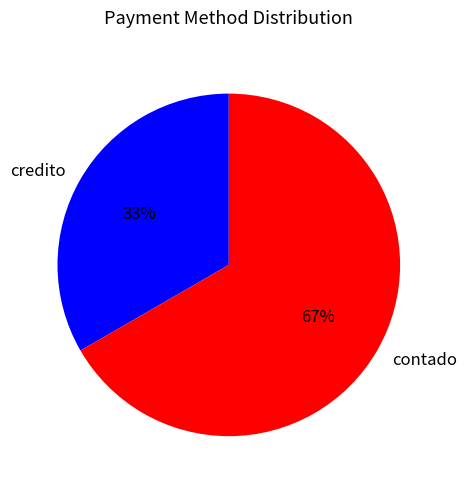

Count the number of slices in the pie.

2